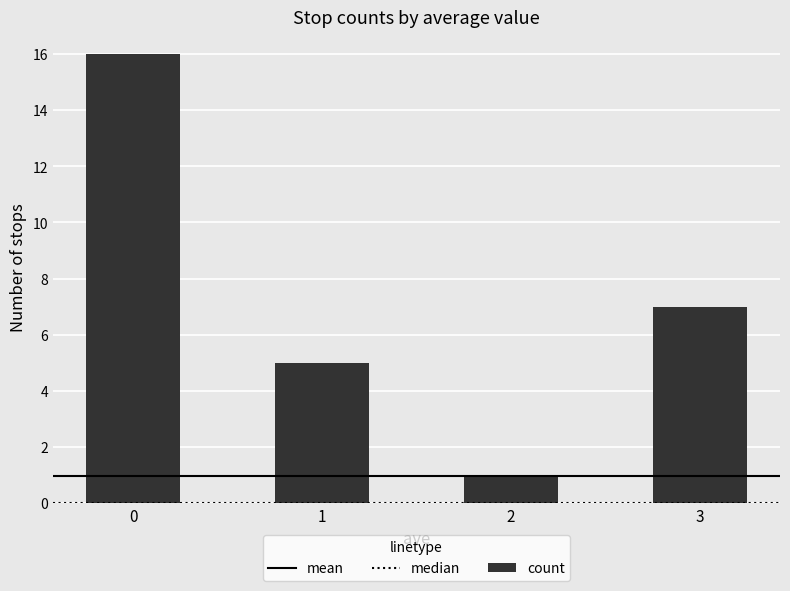

Is it true that the value at 3 is 7?

True